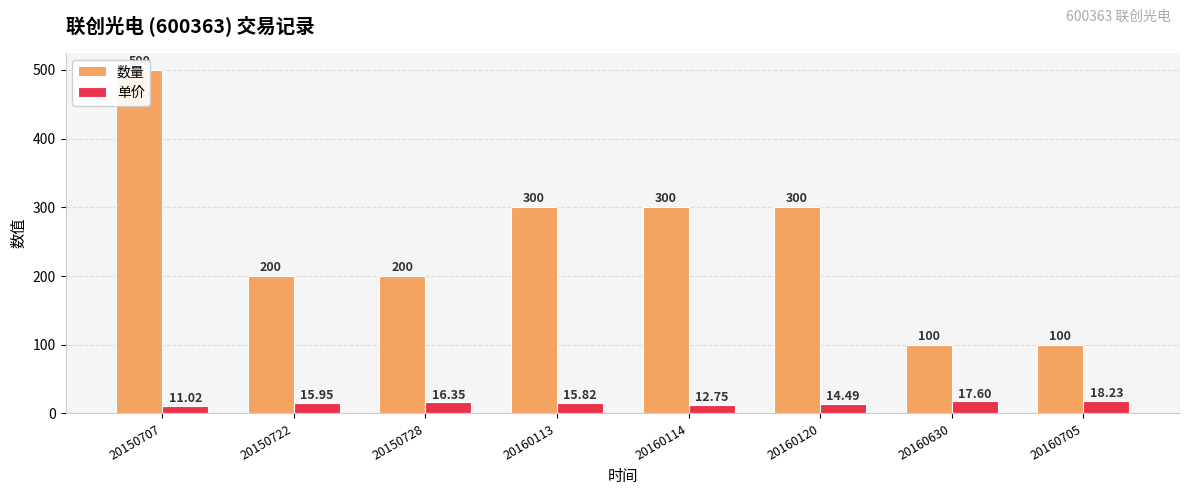

How many data points in 单价 are above 15?

5